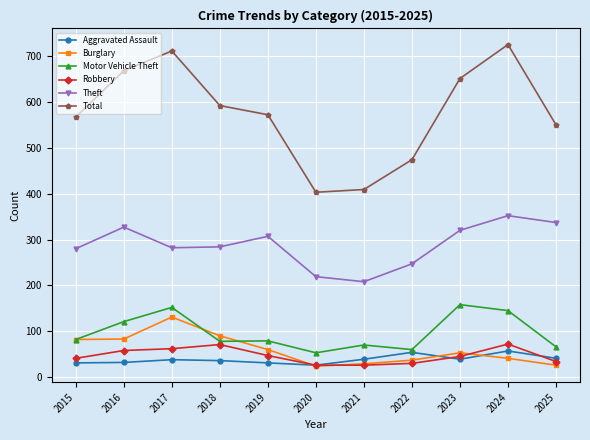

The value of Total at 2021 is 409. True or false?

True